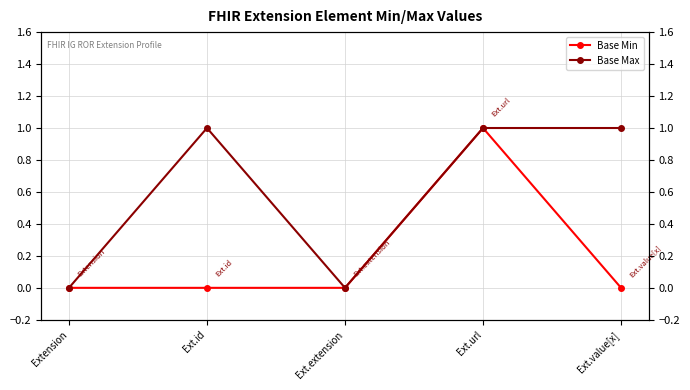

Rank the categories by Base Min value from lowest to highest.

Extension, Ext.id, Ext.extension, Ext.value[x], Ext.url